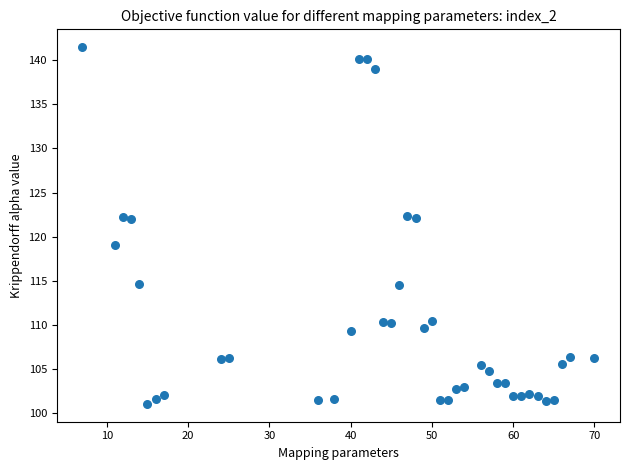

What is the range of X values (max minus min)?

63.0